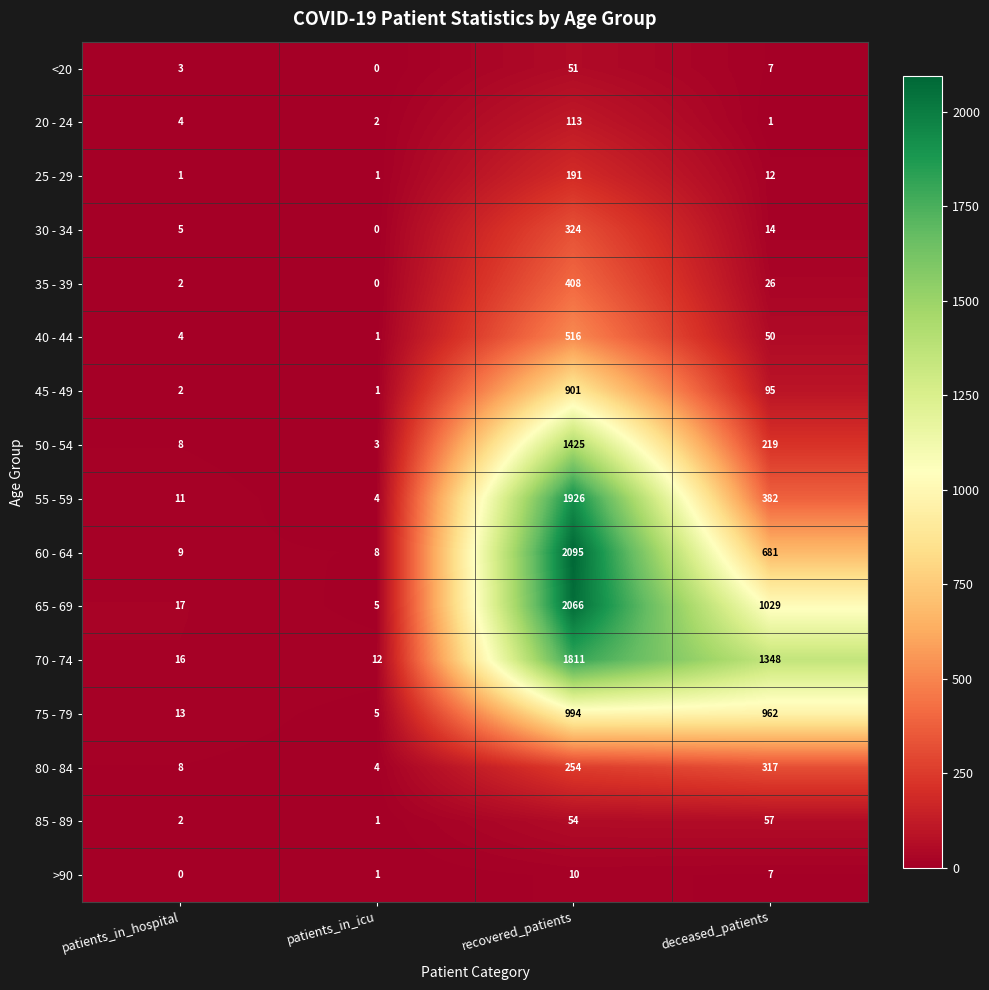

How many categories are shown in the chart?

4